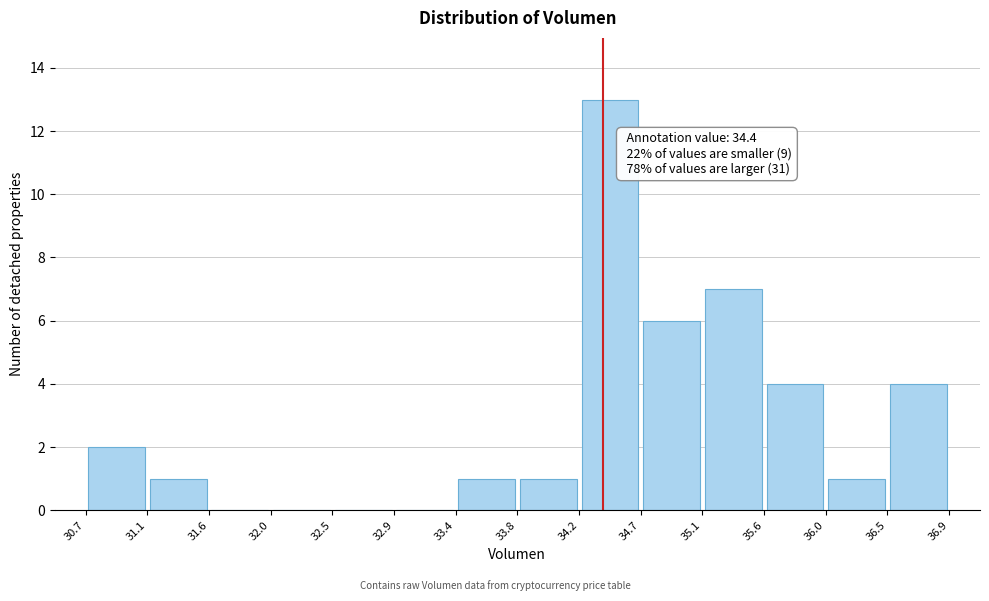

Which range on the x-axis has the tallest bar?

34.2 to 34.7